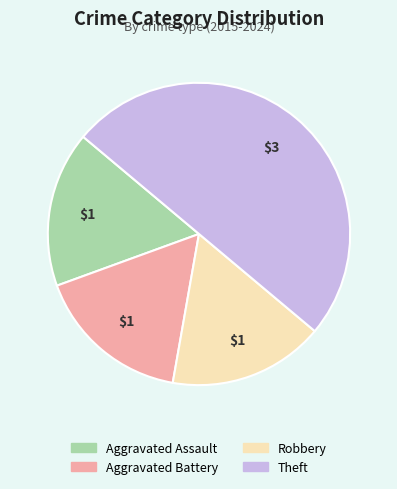

The Aggravated Assault slice represents 17% of the pie. True or false?

True